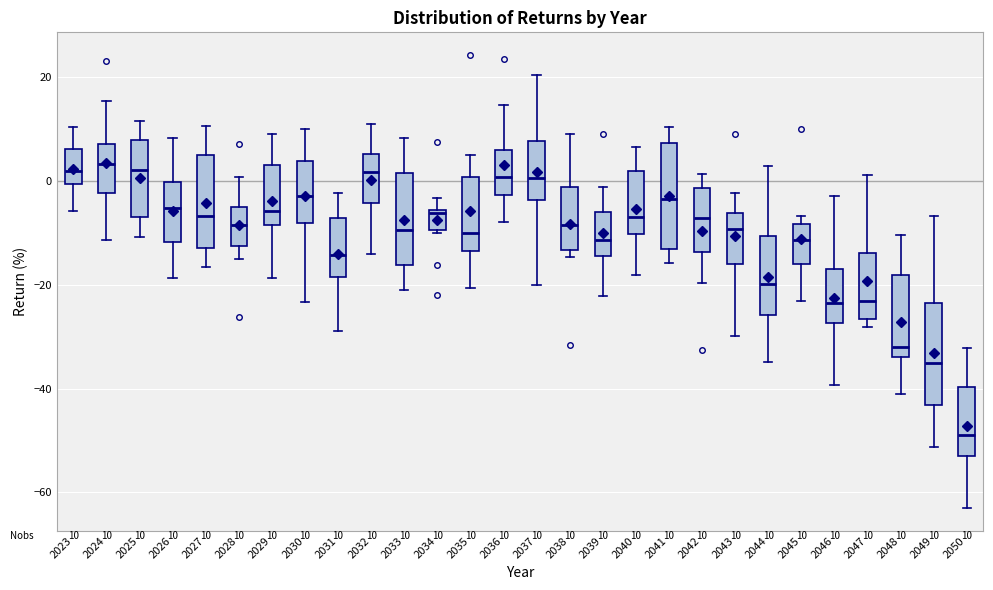

Which box's median line is the lowest?

2050